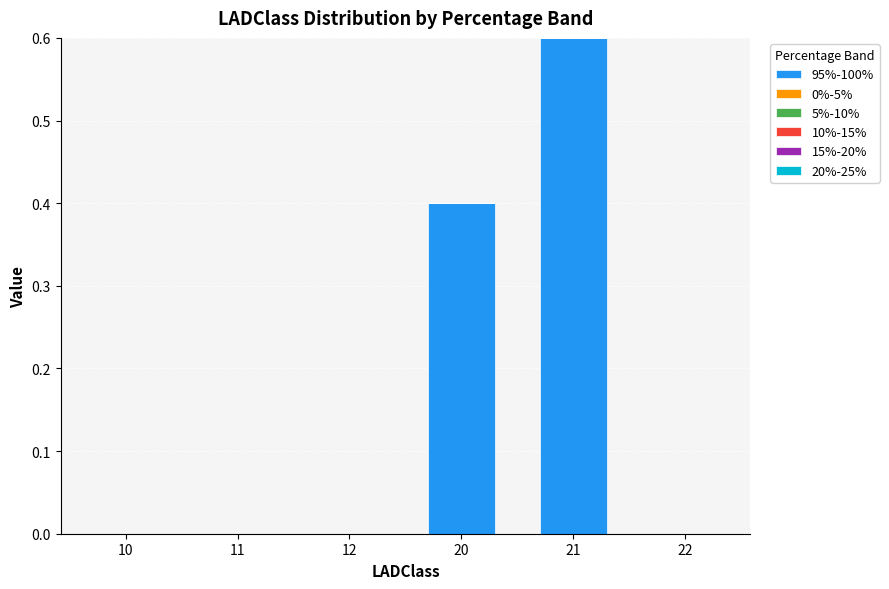

What is the sum of the values at 21 and 11?

0.6